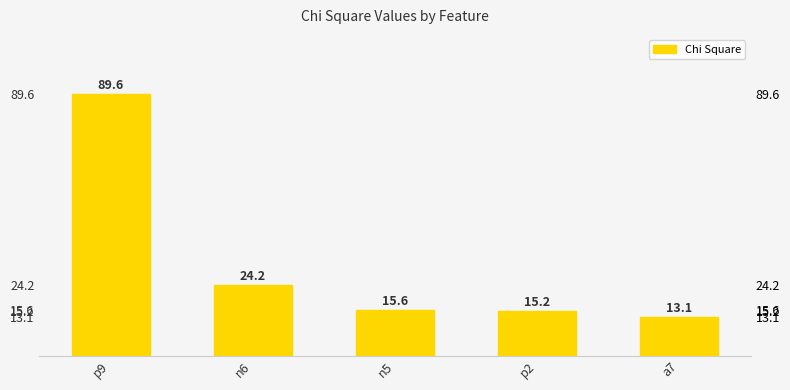

What is the change in value from n6 to n5?

-8.6